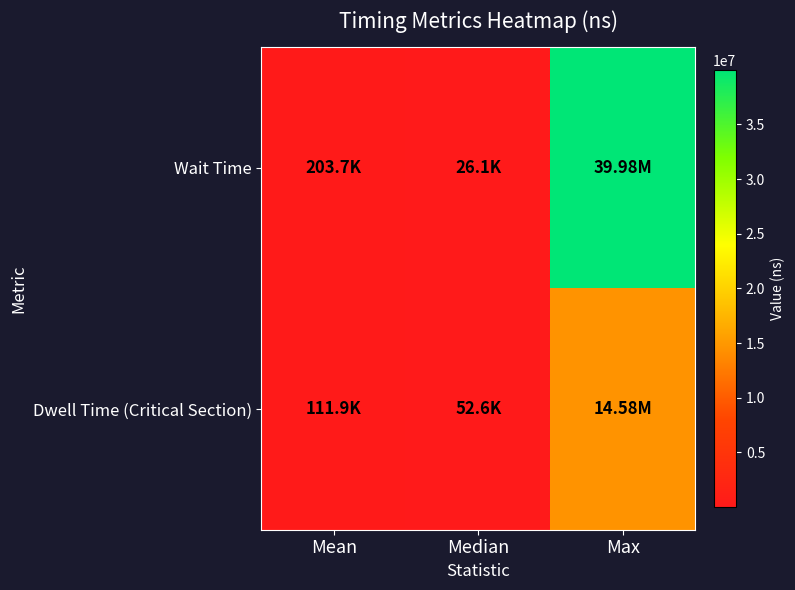

At how many categories does at least one series exceed 26544880?

1